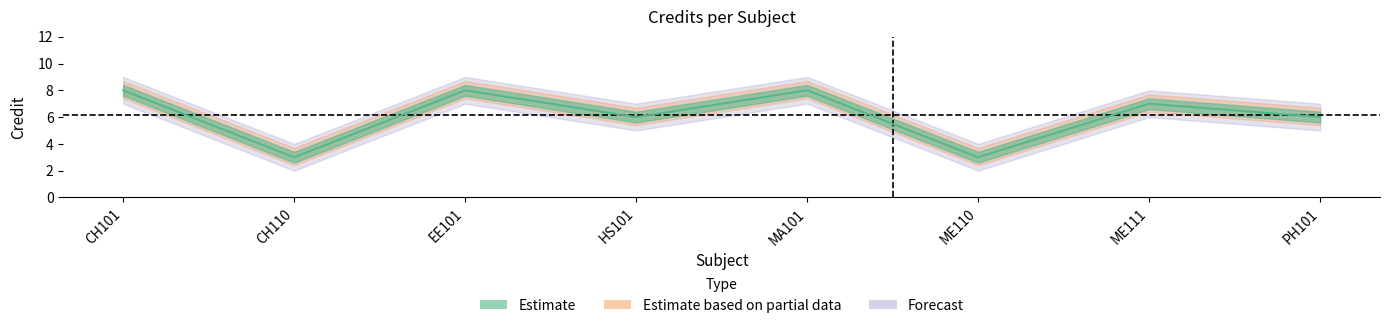

What is the value of the 7th point from the left?

7